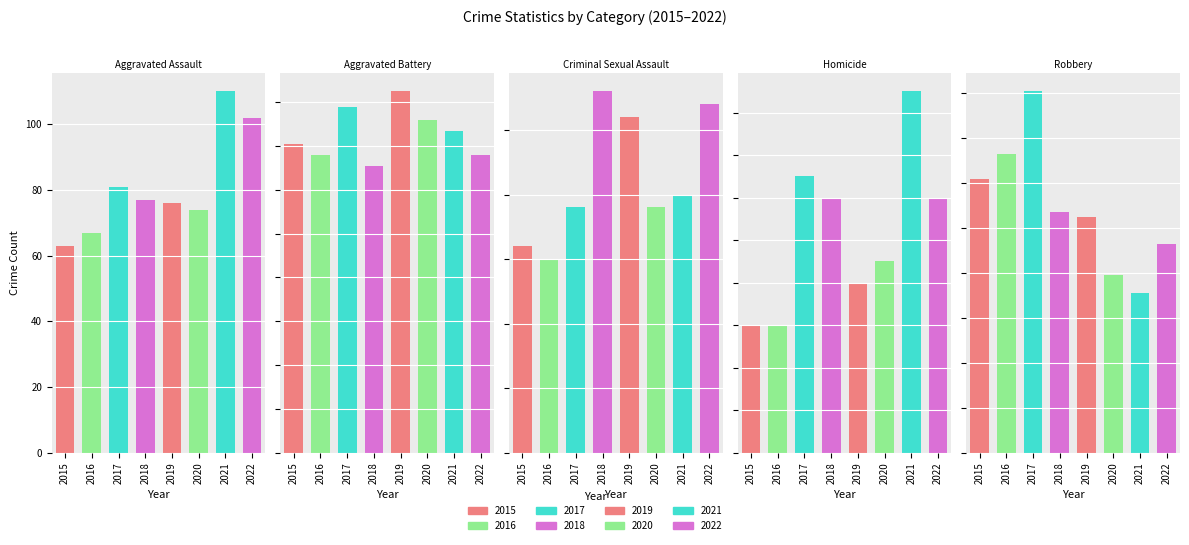

Are the bars grouped side by side (vs. stacked)?

Yes